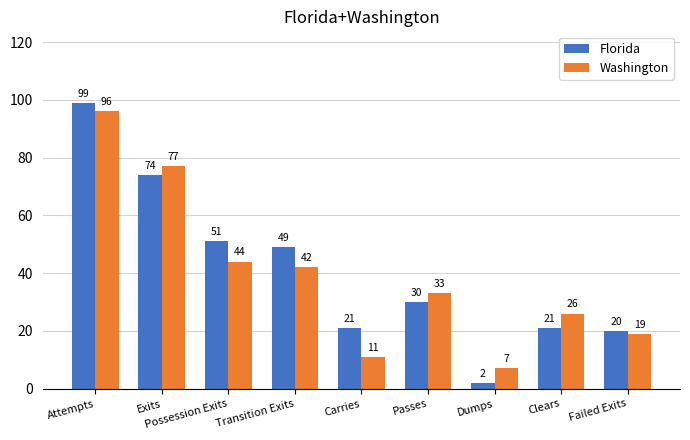

Which series changed the most between Attempts and Carries?

Washington